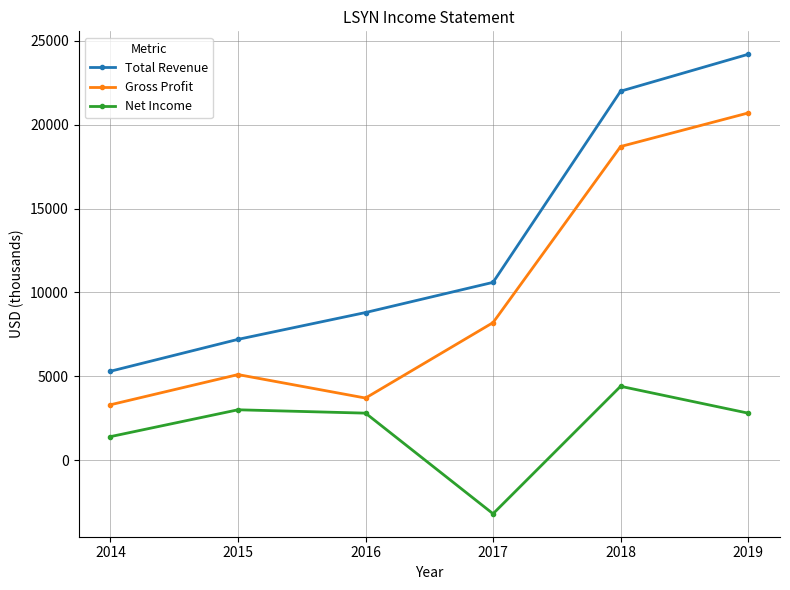

What is the total value across all series at 2019?

47700